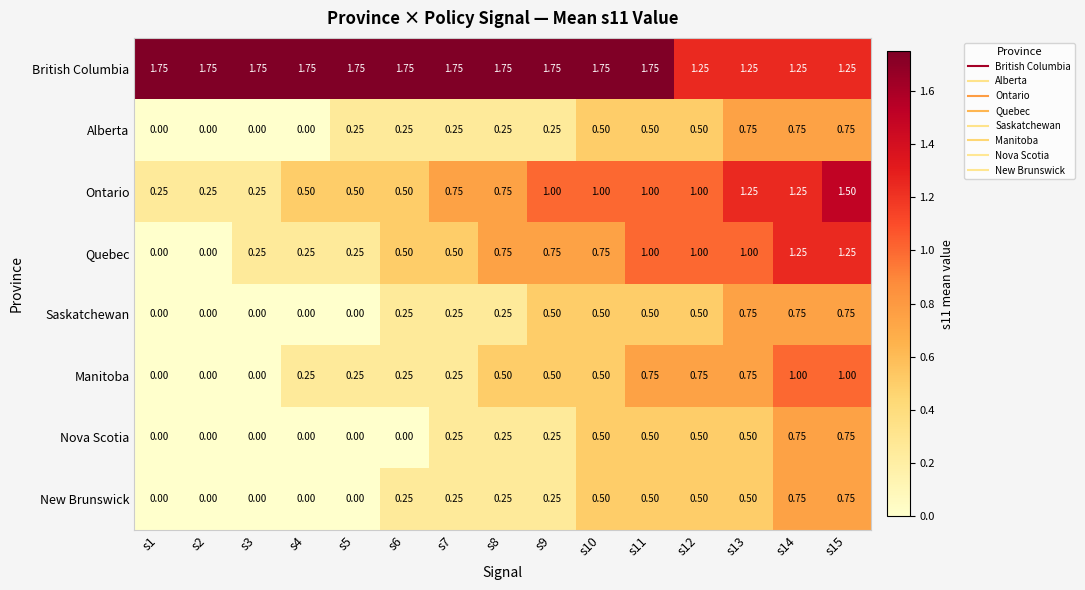

Which series has the largest total across all categories?

British Columbia